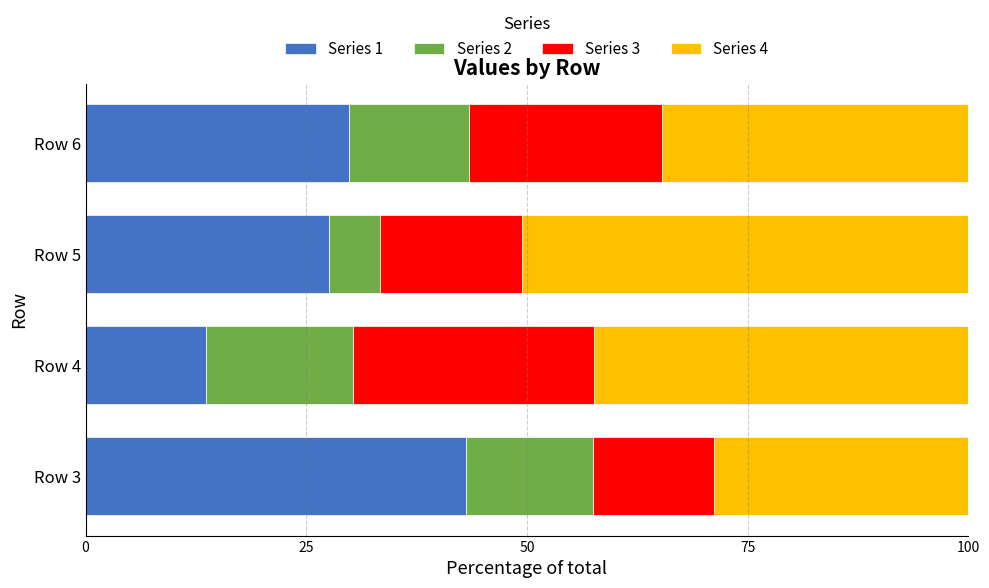

What is the total value across all series at Row 3?

100.0